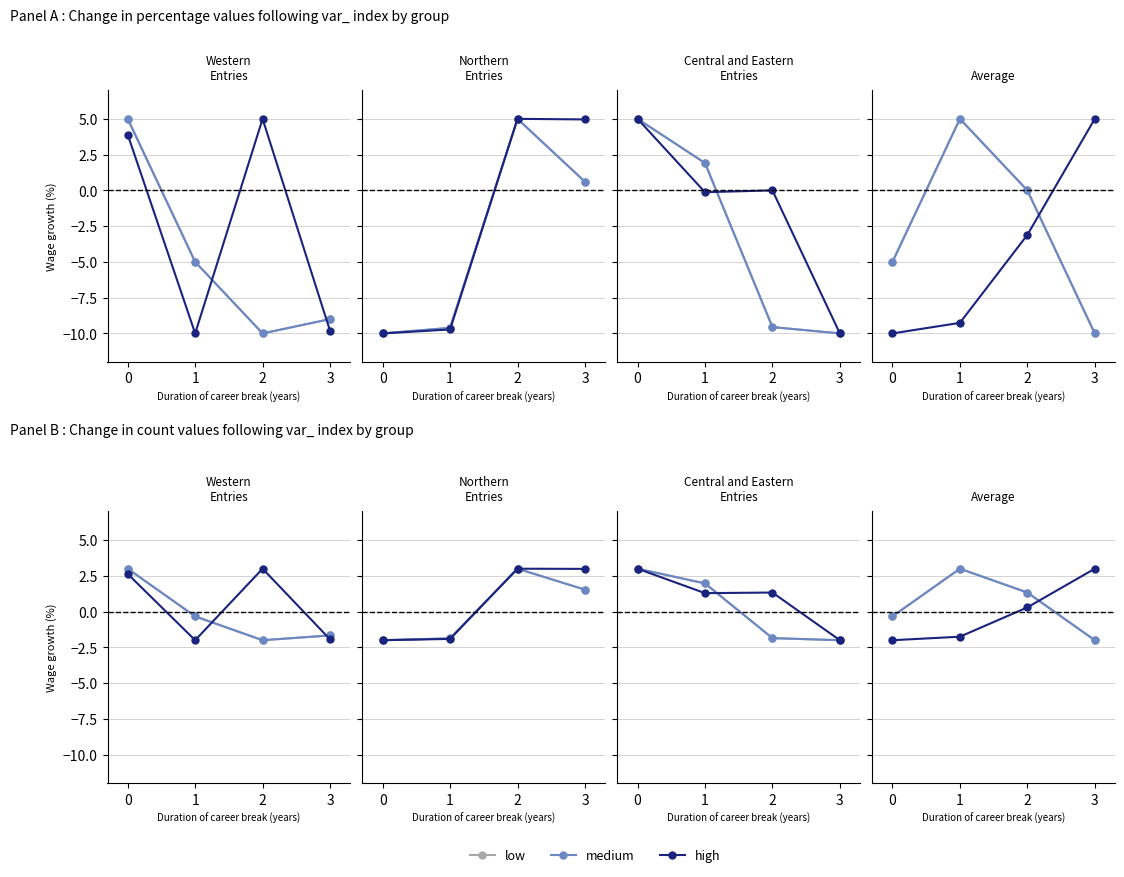

In low, how many points are higher than both neighbors (excluding endpoints)?

1